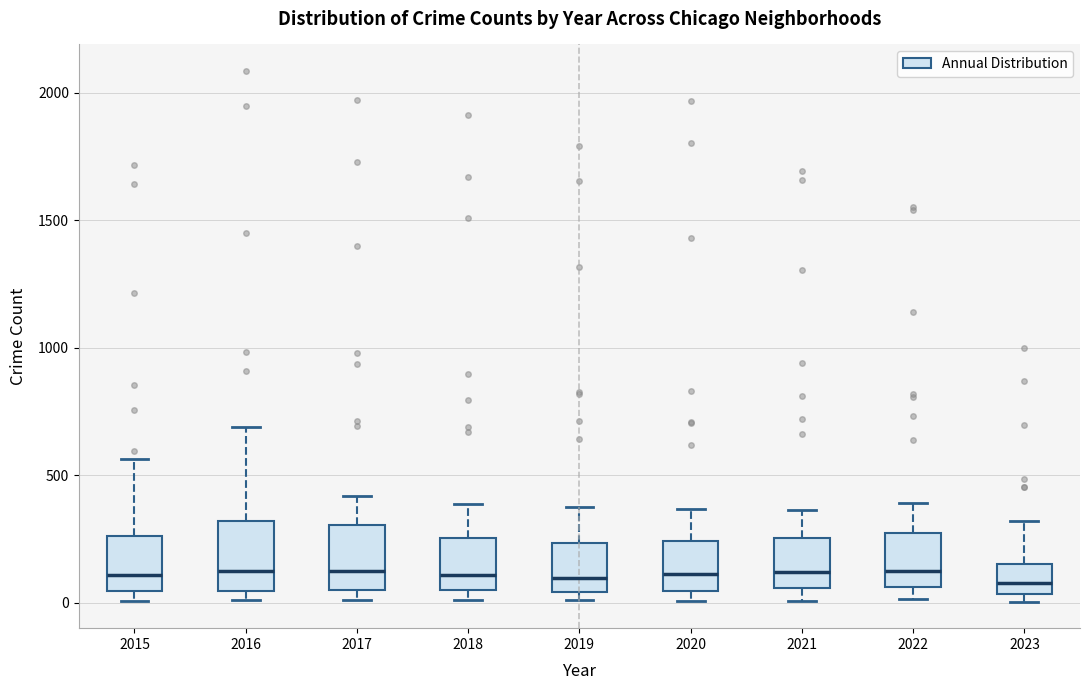

Reading left to right, transcribe this box plot: for each box, give where its median line is, the range the box spans, and where its two whiskers end, as read against the y-axis. The values are not printed on the chart, so give them approximately, as read against the axis.

2015: median 100, box 50 to 250, whiskers 0 to 550
2016: median 150, box 50 to 300, whiskers 0 to 700
2017: median 100, box 50 to 300, whiskers 0 to 400
2018: median 100, box 50 to 250, whiskers 0 to 400
2019: median 100, box 50 to 250, whiskers 0 to 400
2020: median 100, box 50 to 250, whiskers 0 to 350
2021: median 100, box 50 to 250, whiskers 0 to 350
2022: median 100, box 50 to 250, whiskers 0 to 400
2023: median 100, box 50 to 150, whiskers 0 to 300